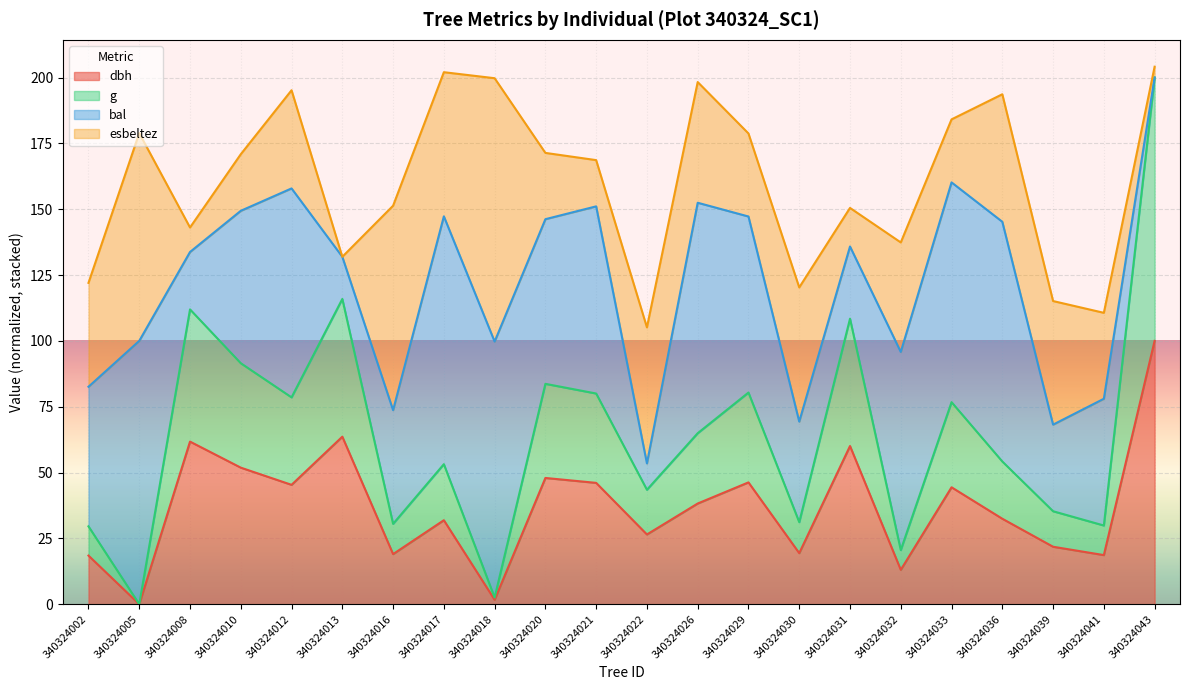

What is the total value across all series at 340324005?

178.9